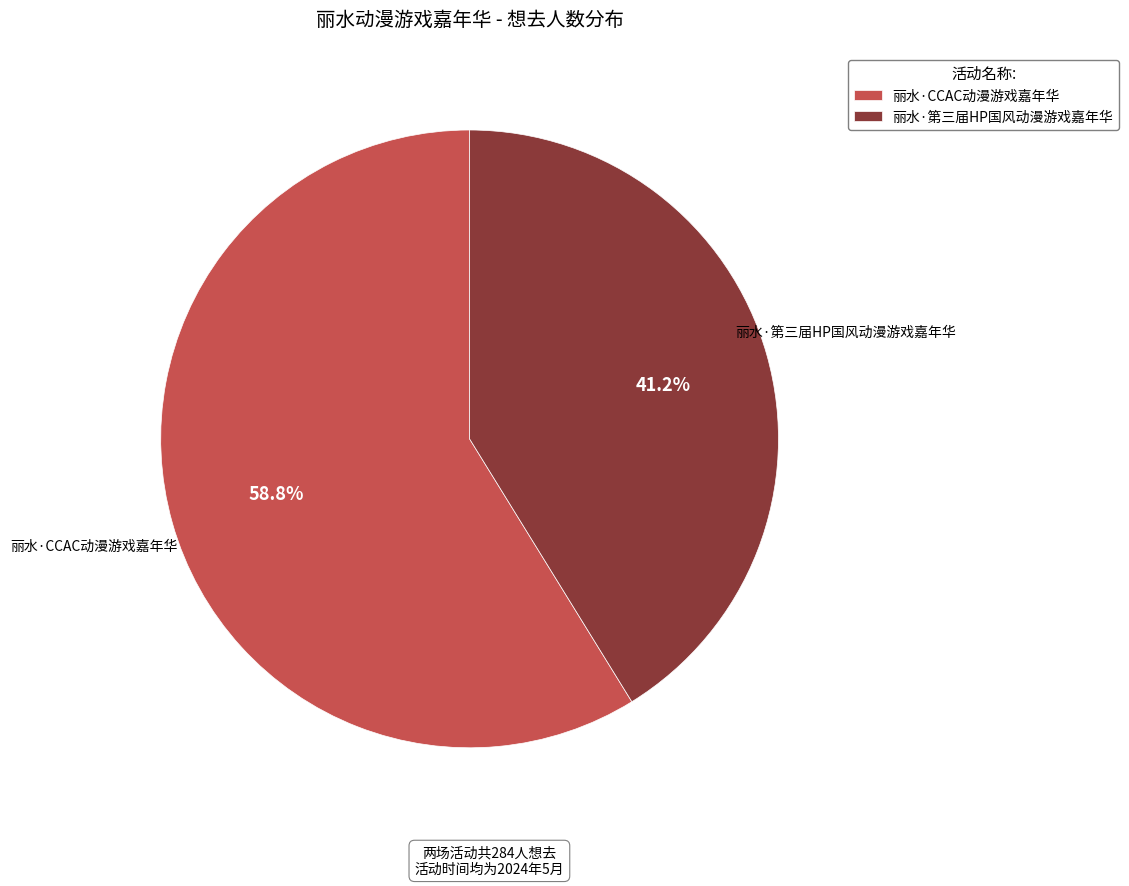

Do 丽水·CCAC动漫游戏嘉年华 and 丽水·第三届HP国风动漫游戏嘉年华 together represent more than half of the pie?

Yes